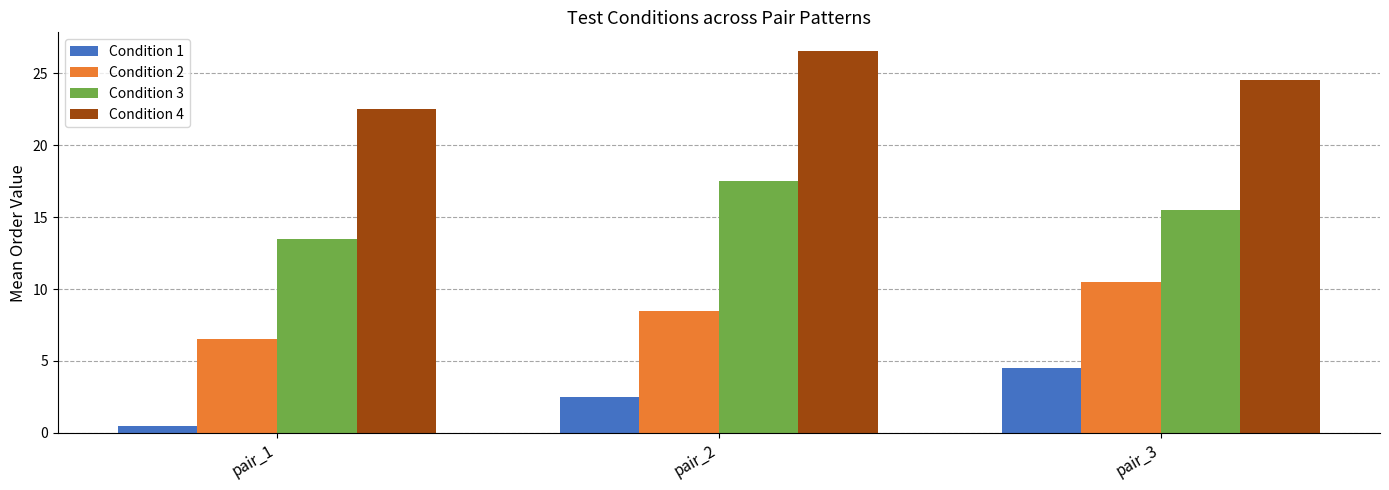

Which series has the largest total across all categories?

Condition 4